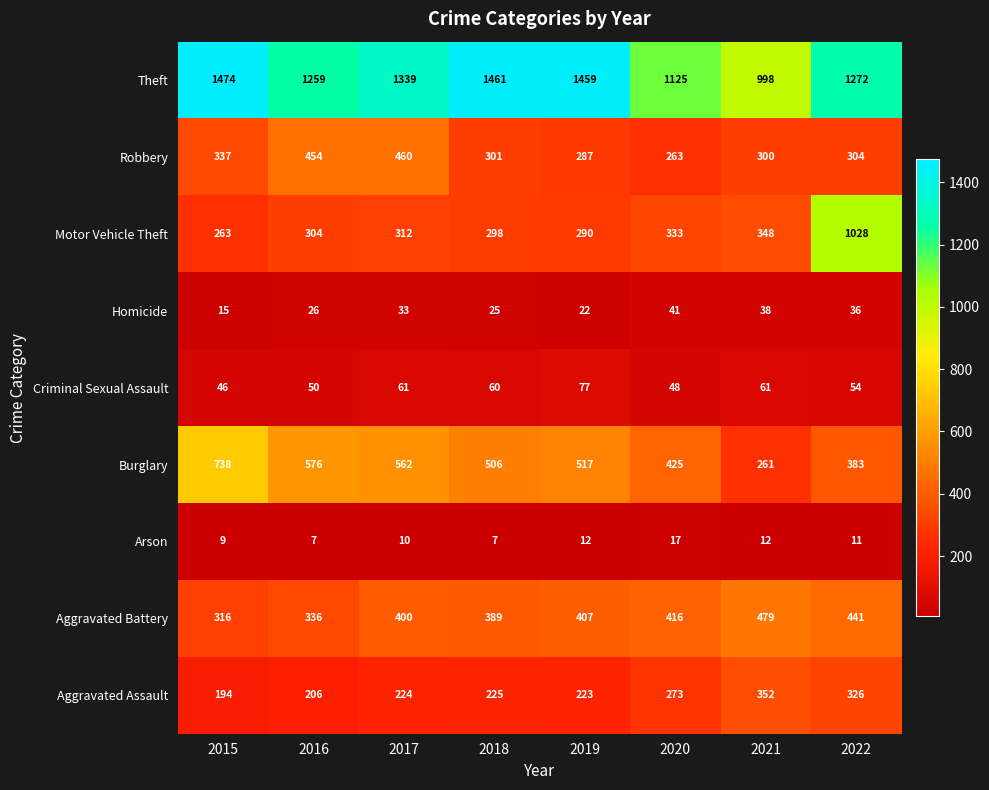

At which category is the sum across all series the highest?

2022